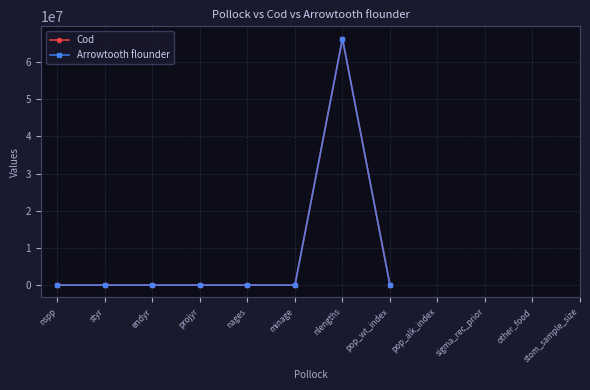

What is the highest value of the Arrowtooth flounder series?

66300000.0